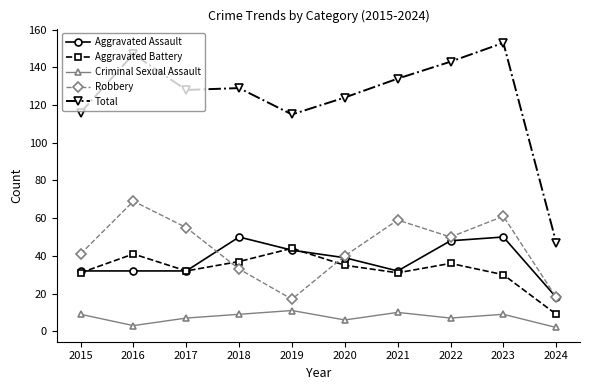

Which series ends up on top after the final intersection of Aggravated Assault and Aggravated Battery?

Aggravated Assault